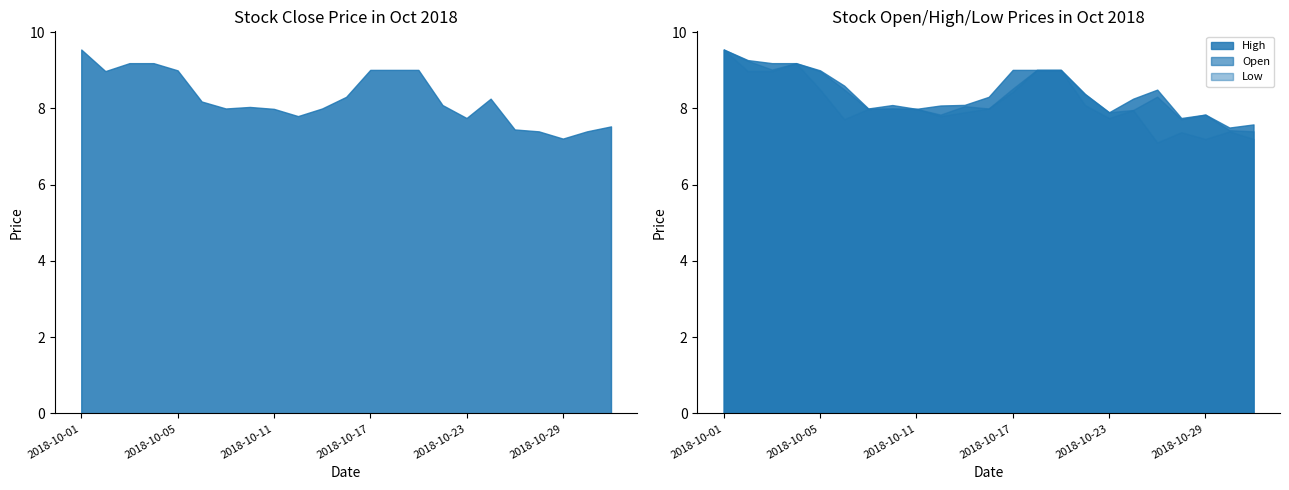

Where does the Open series first go above 8?

2018-10-01